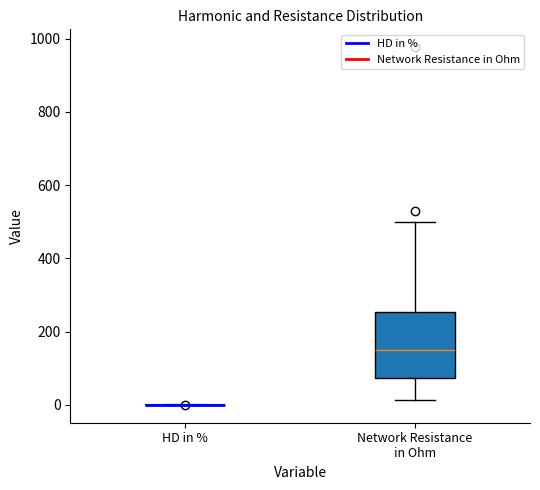

Reading left to right, transcribe this box plot: for each box, give where its median line is, the range the box spans, and where its two whiskers end, as read against the y-axis. The values are not printed on the chart, so give them approximately, as read against the axis.

HD in %: box collapsed to a line at 0, whiskers 0 to 0
Network Resistance in Ohm: median 140, box 80 to 260, whiskers 20 to 500